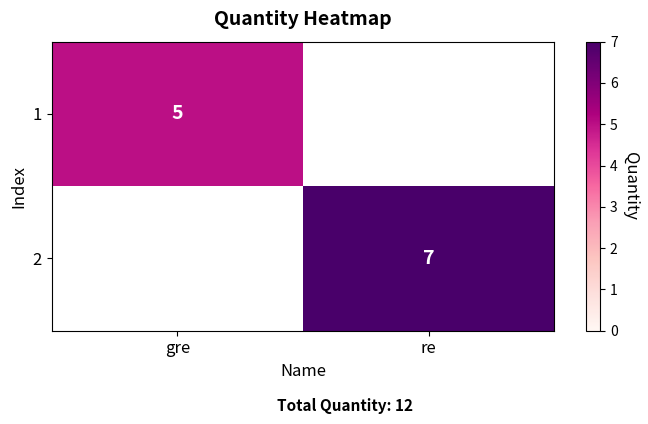

True or false: 2 has a value of 7 at re.

True